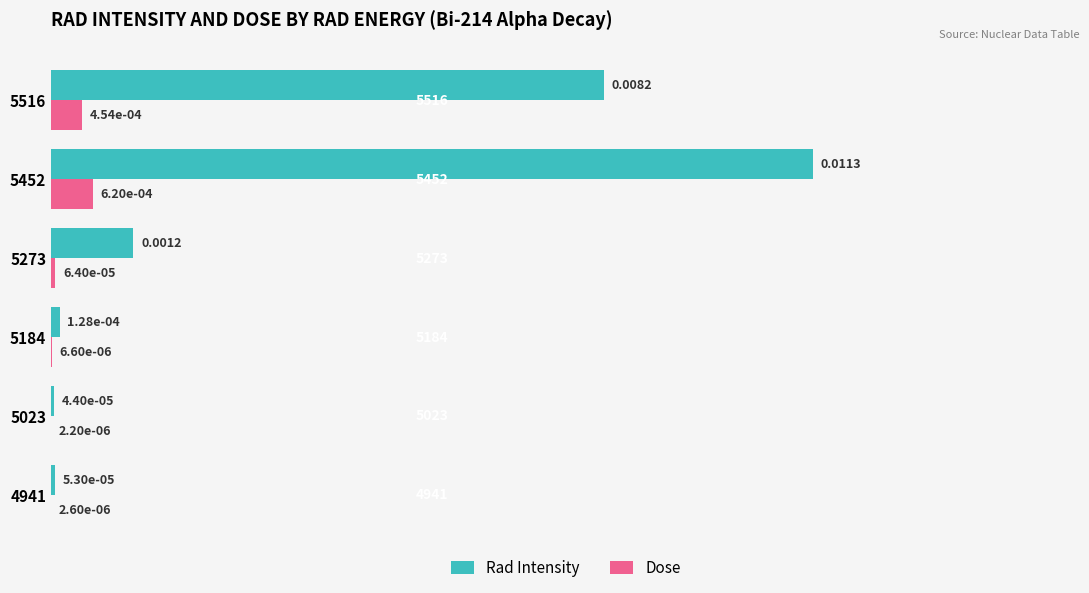

Which series changed the most between 5184 and 5273?

Rad Intensity